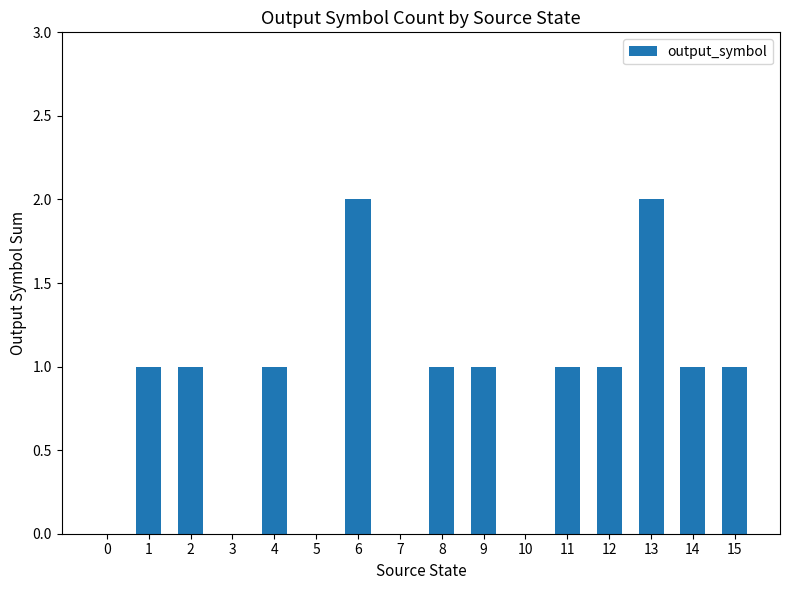

The value at 7 is -1. True or false?

False